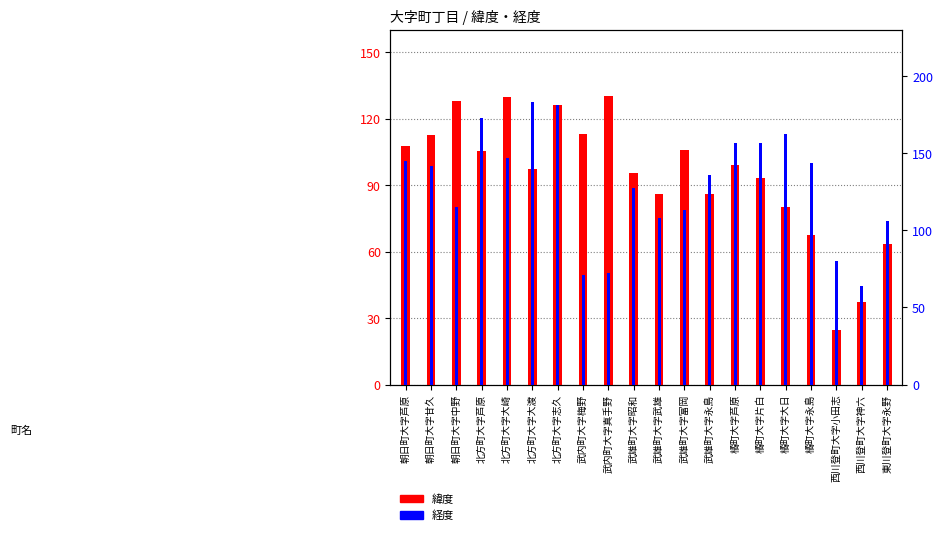

What is the difference between the second highest and minimum values in the 経度 series?

117.6